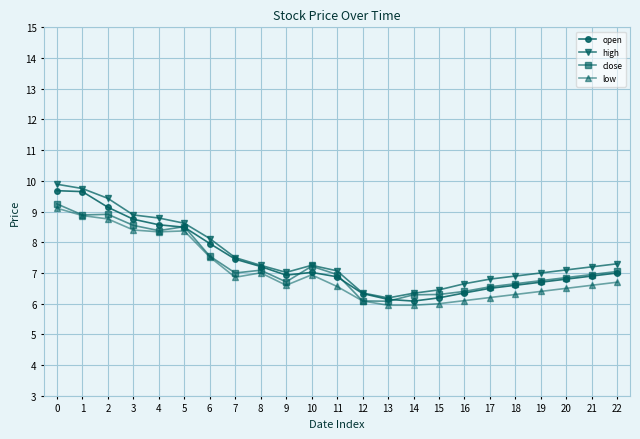

Is it true that high equals 6.3 at 2?

False